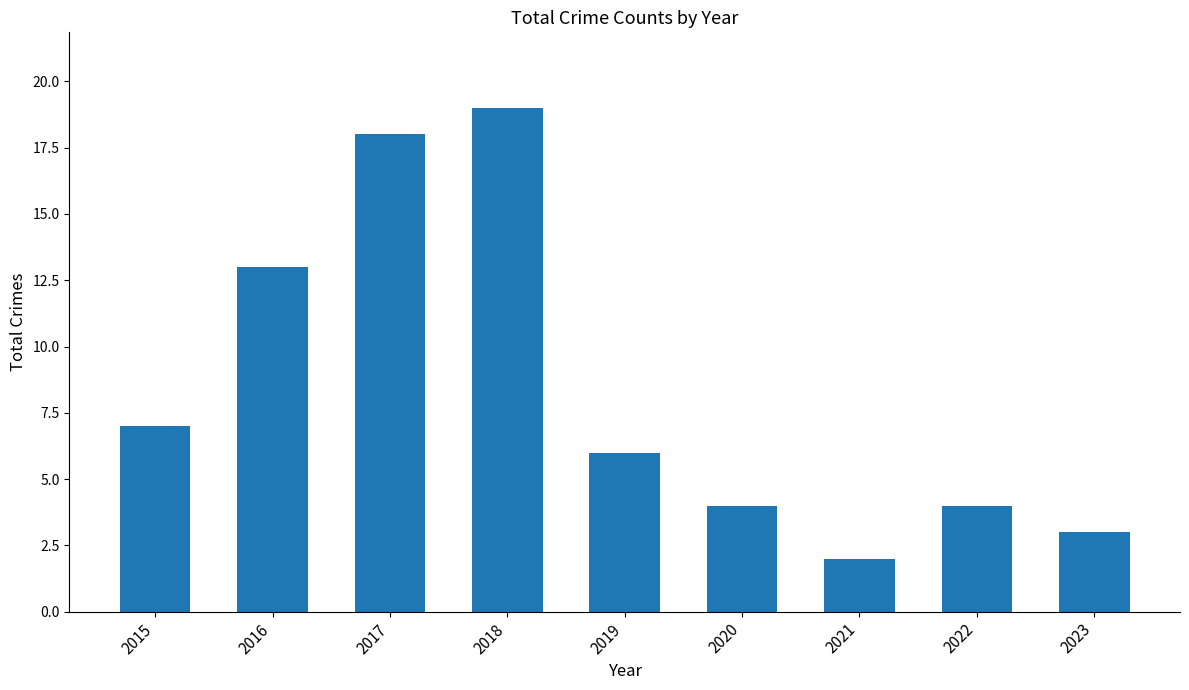

Reading left to right, extract all data points from this chart.

7	13	18	19	6	4	2	4	3